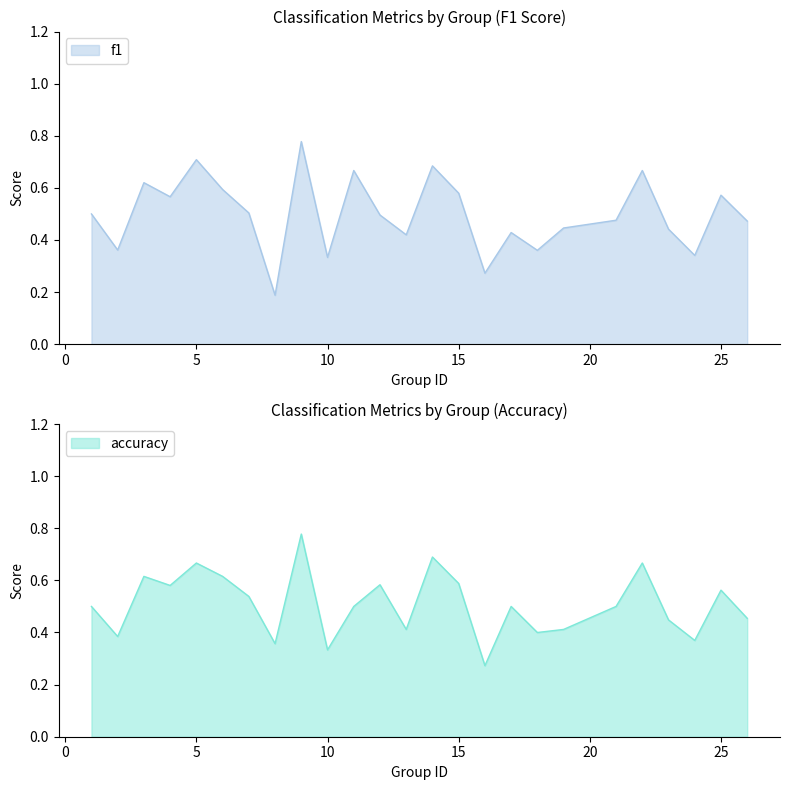

At 8, list the series in order from smallest to largest.

f1, accuracy